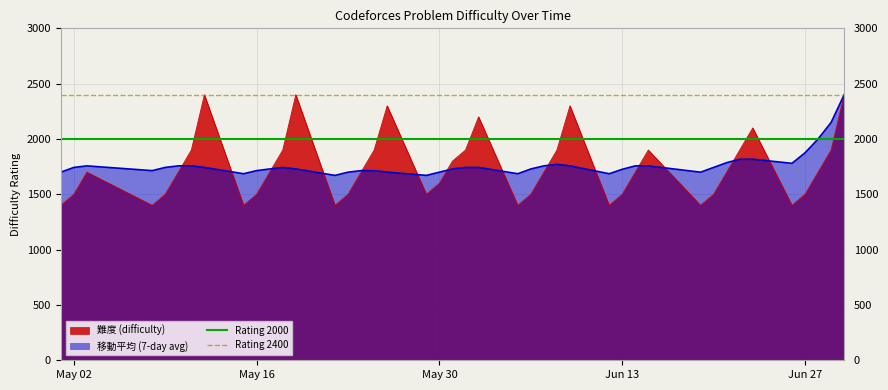

What is the value of the Rating 2400 point at the 1st from the left?

2400